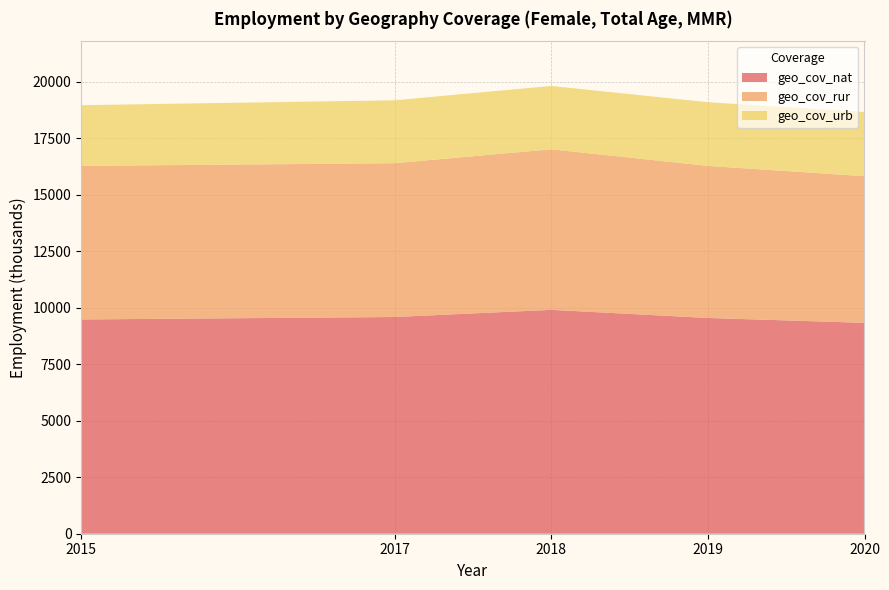

Reading right to left, transcribe all the data shown in this chart.

geo_cov_nat: 9334.9	9550.5	9910.6	9593.3	9485.2
geo_cov_rur: 6492.1	6730.8	7105.7	6808.1	6797.5
geo_cov_urb: 2842.8	2819.7	2804.8	2785.2	2687.7